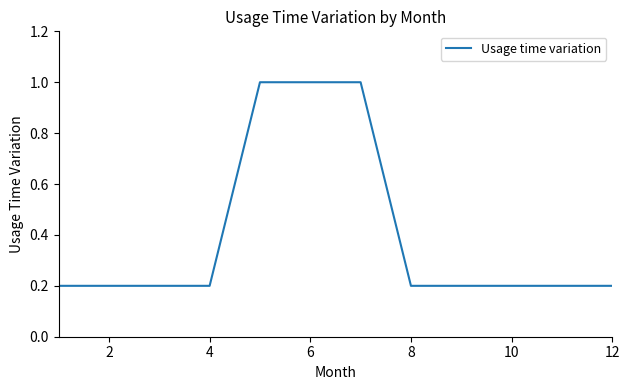

Reading left to right, what are all the values shown in this chart?

0.2	0.2	0.2	0.2	1.0	1.0	1.0	0.2	0.2	0.2	0.2	0.2